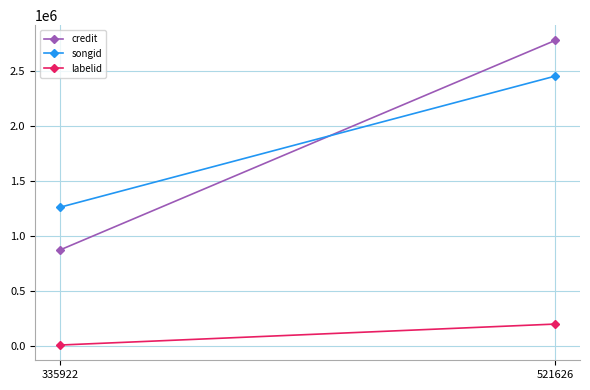

Which series has the largest range (max minus min)?

credit